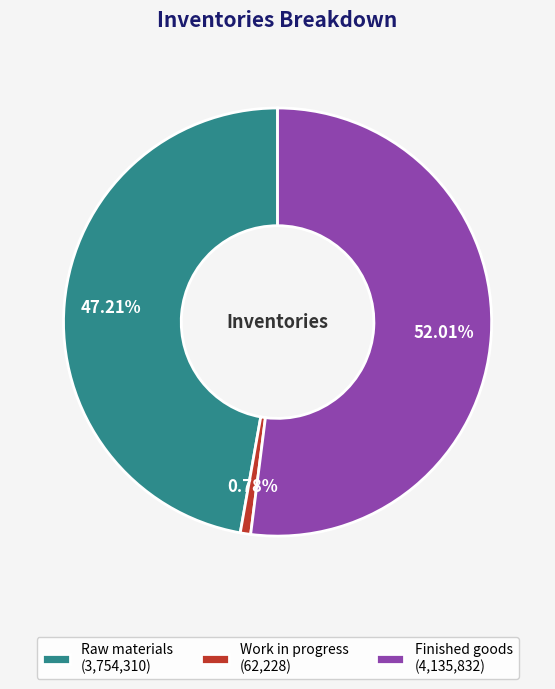

Is there a majority slice in this chart?

Yes